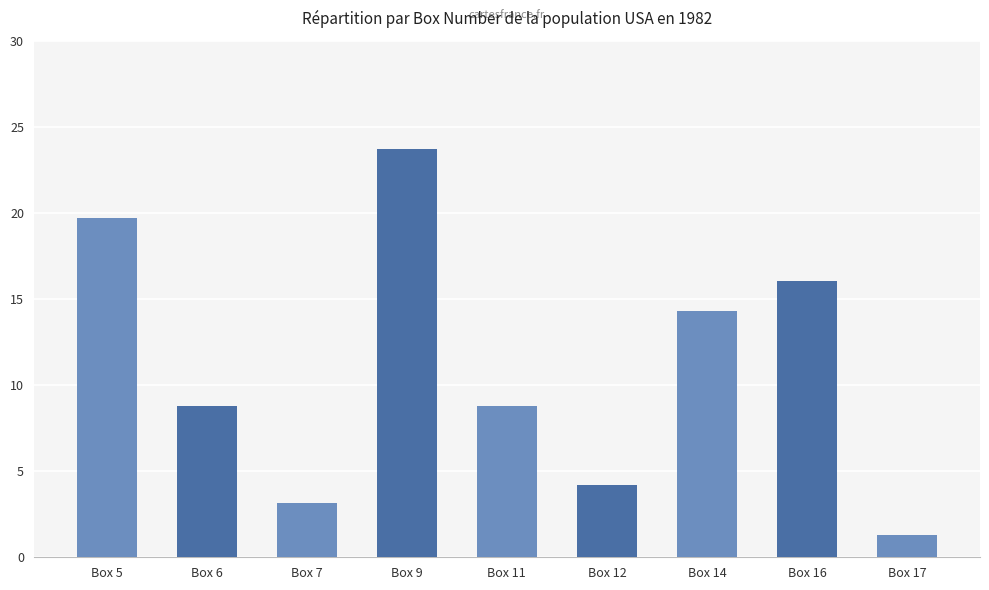

What is the value of the 7th bar from the left?

14.3